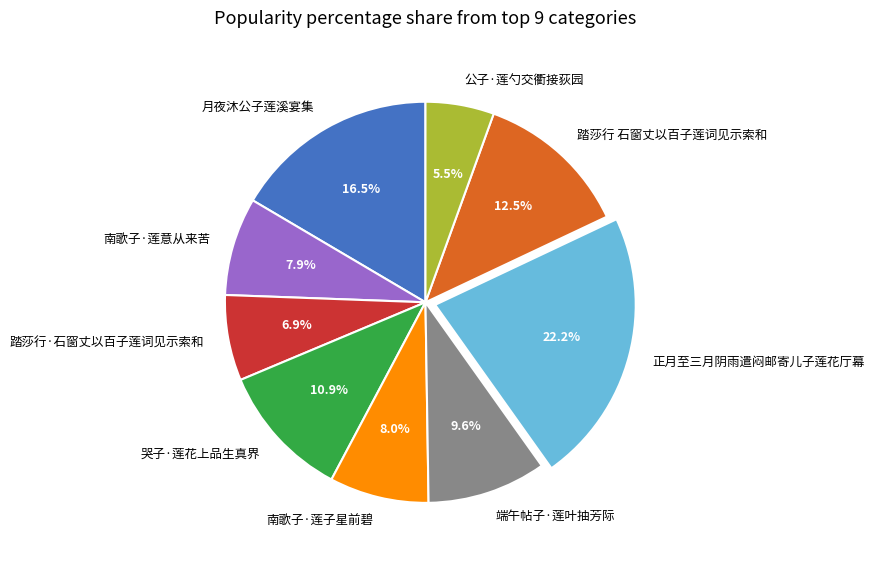

How many slices are in this pie chart?

9